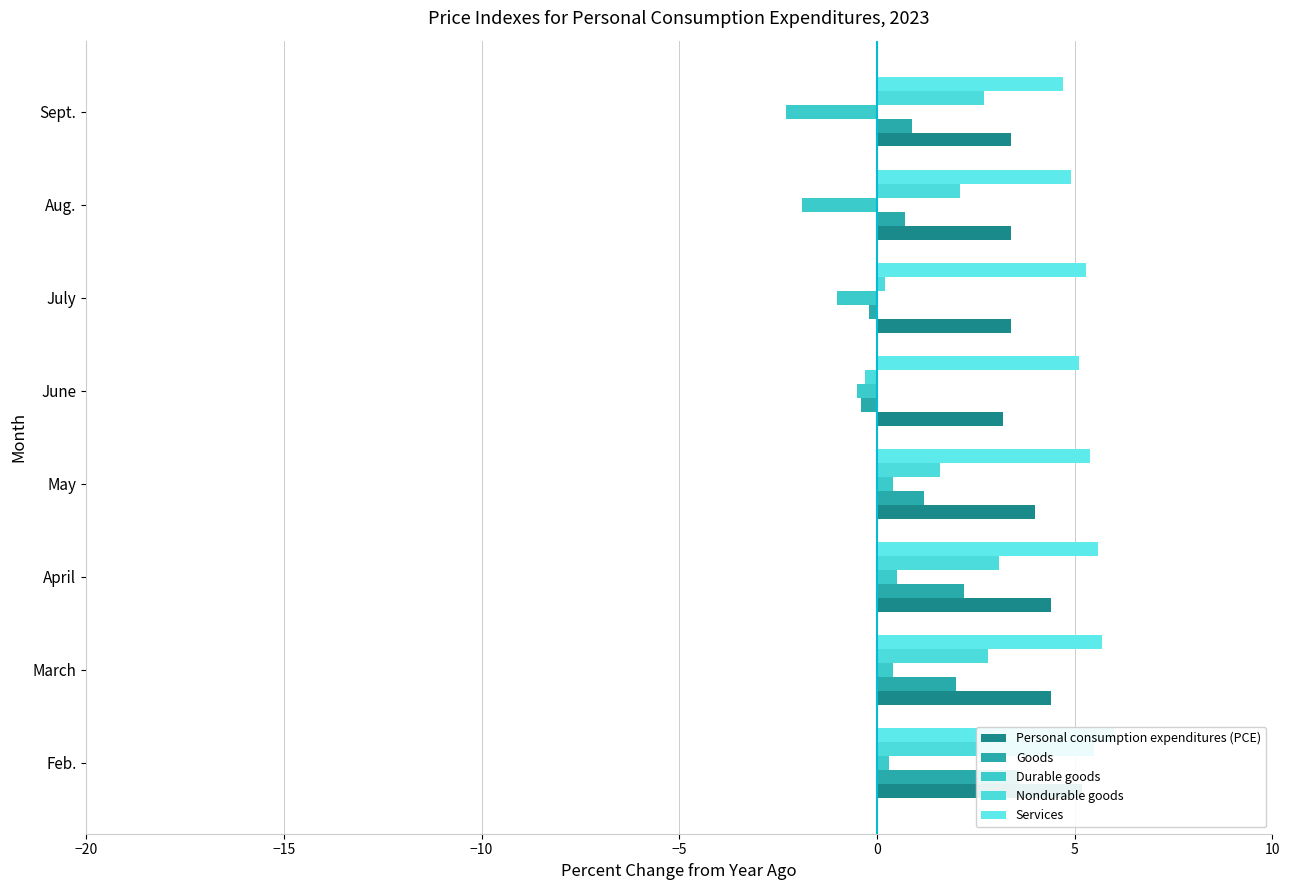

True or false: Nondurable goods has a value of 3.1 at Aug..

False